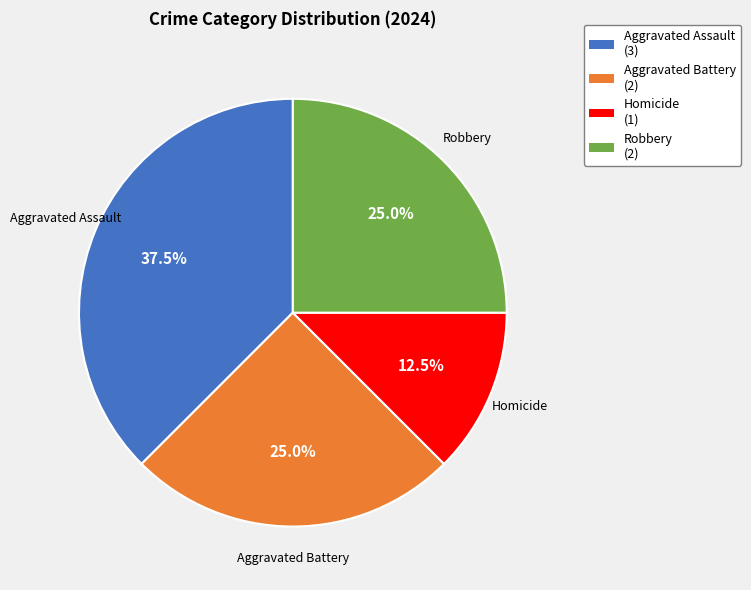

Is there any slice that represents more than half of the pie?

No